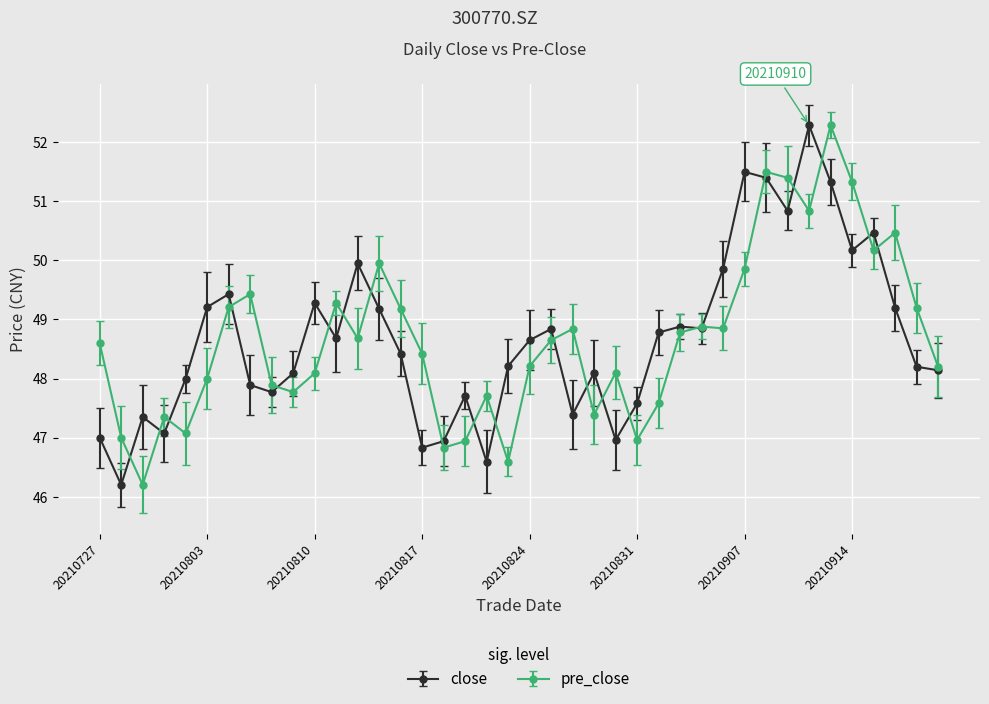

What is the maximum value shown in the chart?

52.3